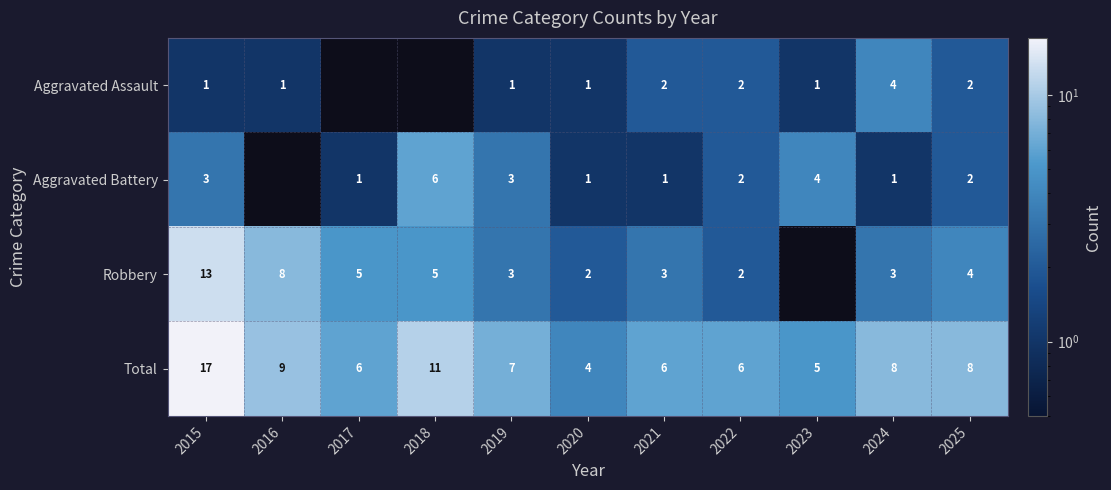

Read the Total value at 2021.

6